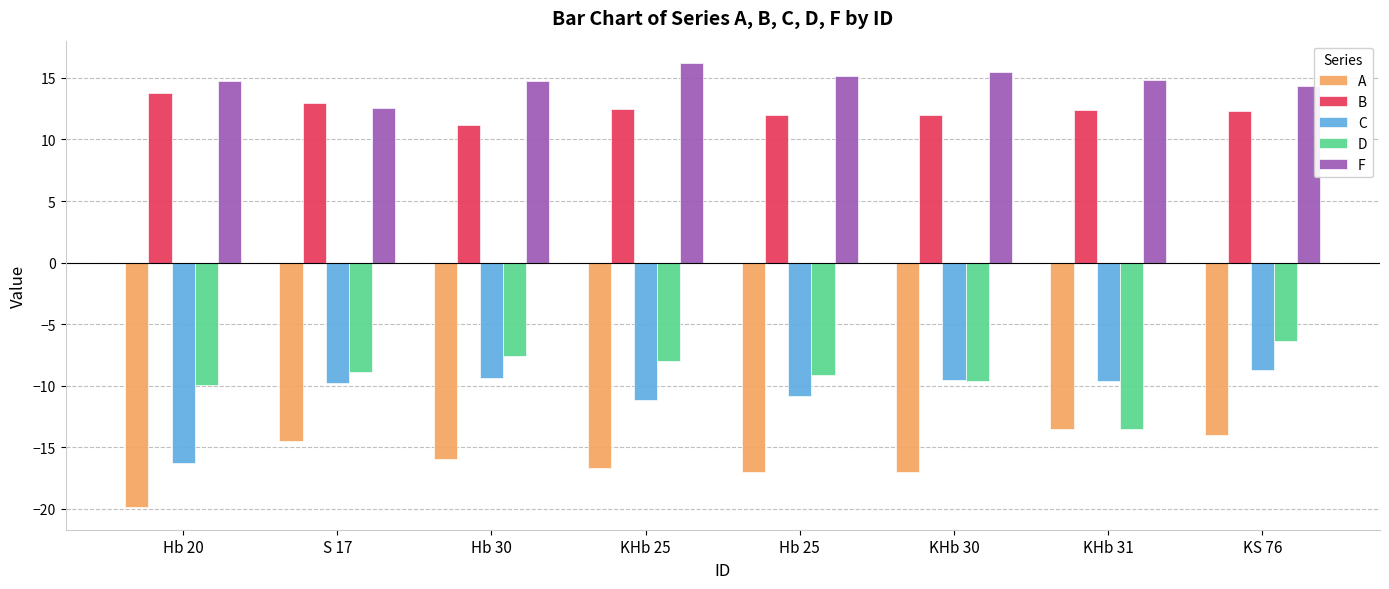

What position from the right is Hb 20?

8